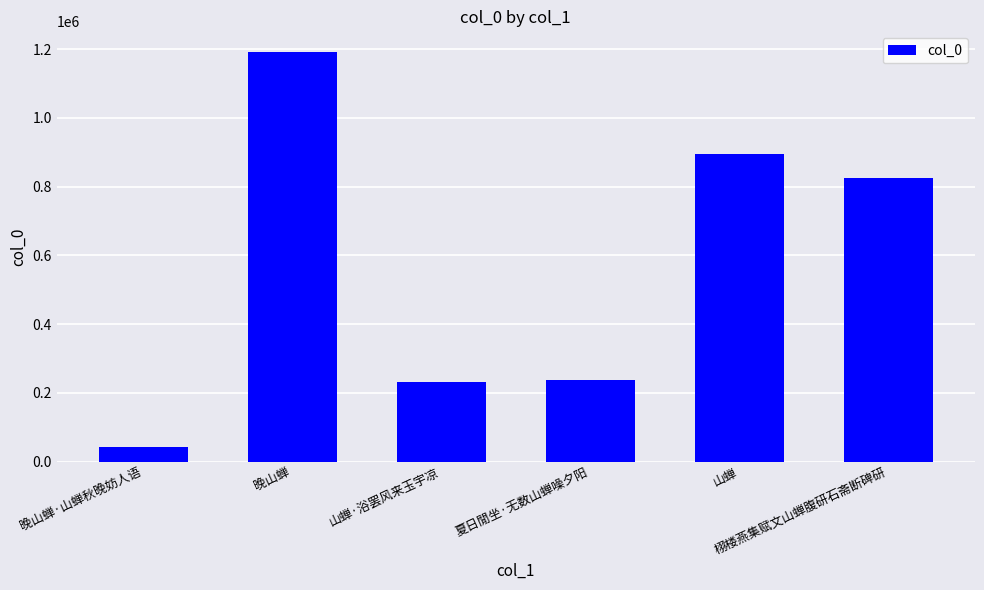

The value at 栩楼燕集赋文山蝉腹研石斋断碑研 is 373056. True or false?

False